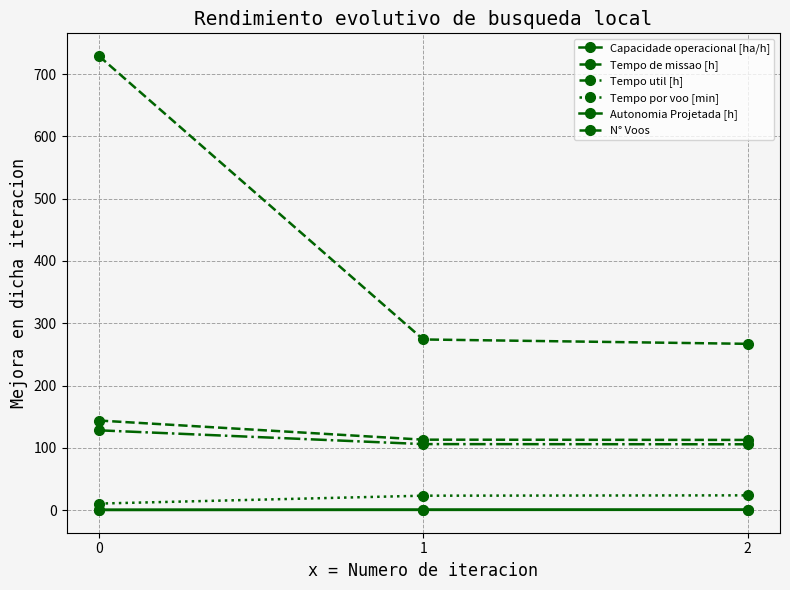

What is the maximum value shown in the chart?

729.0